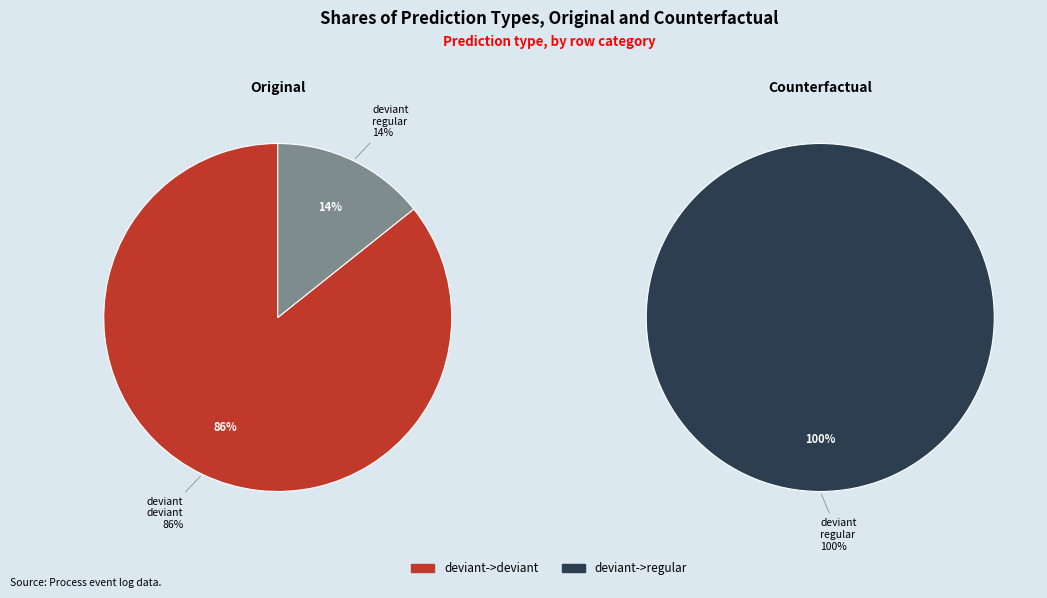

The regular->deviant slice represents 0% of the pie. True or false?

True